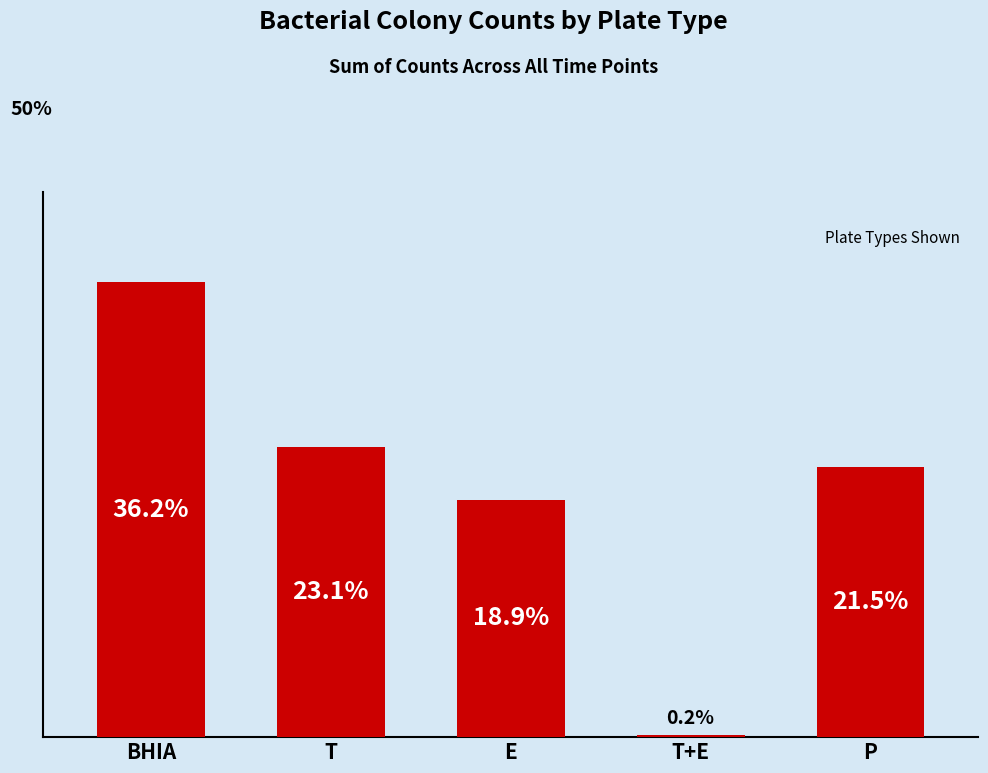

Does the chart contain any negative values?

No